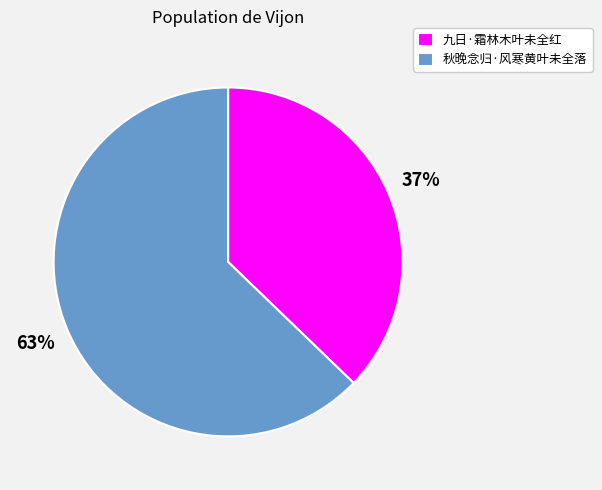

Which has a higher value, 秋晚念归·风寒黄叶未全落 or 九日·霜林木叶未全红?

秋晚念归·风寒黄叶未全落